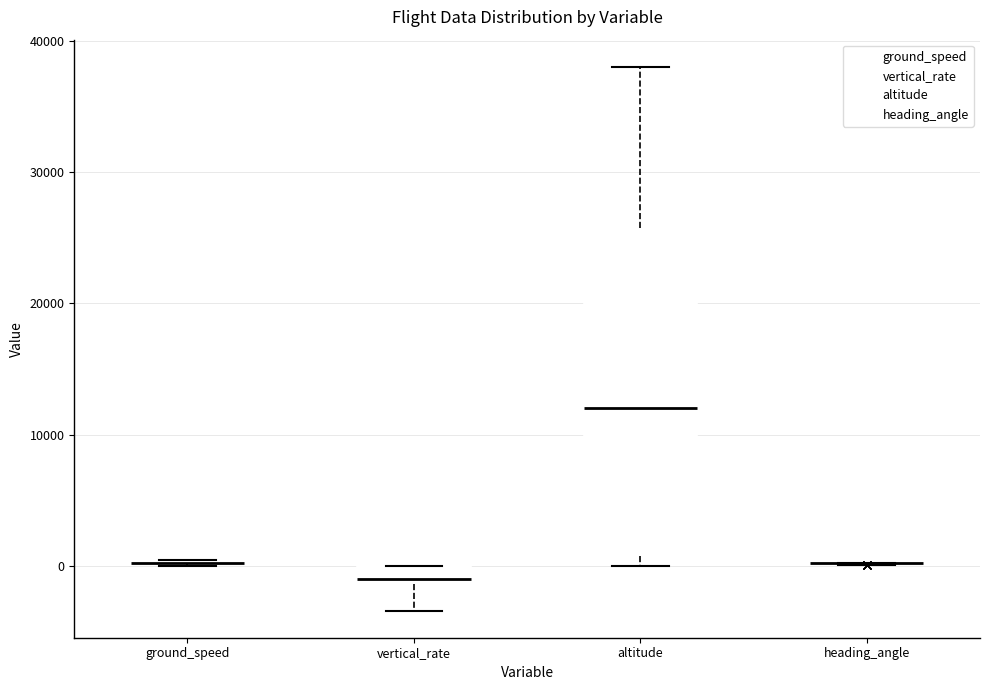

Which box is the tallest, from its lower edge to its upper edge?

altitude